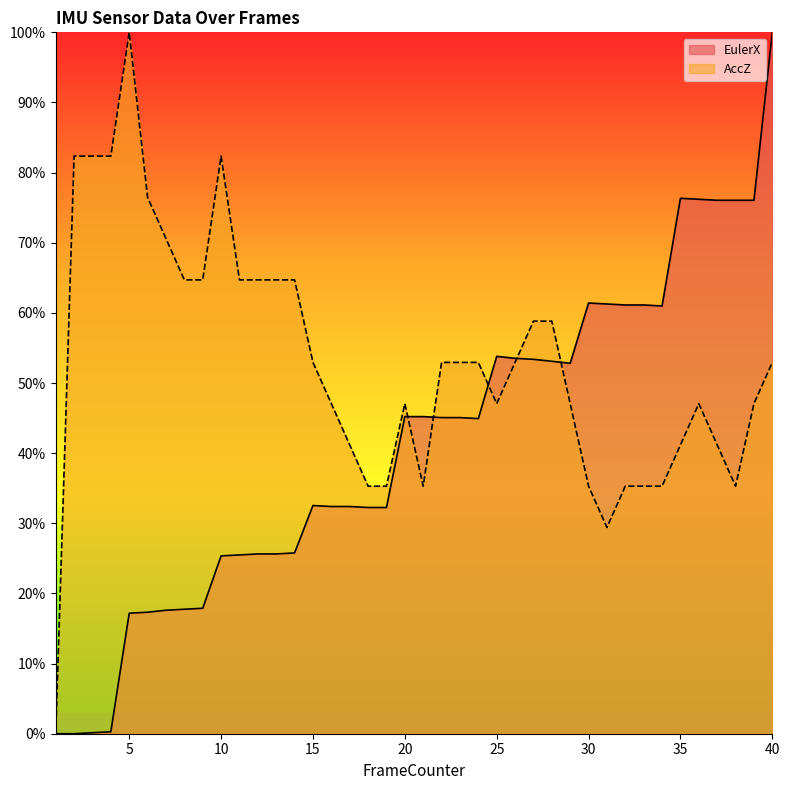

Which series has the largest range (max minus min)?

EulerX